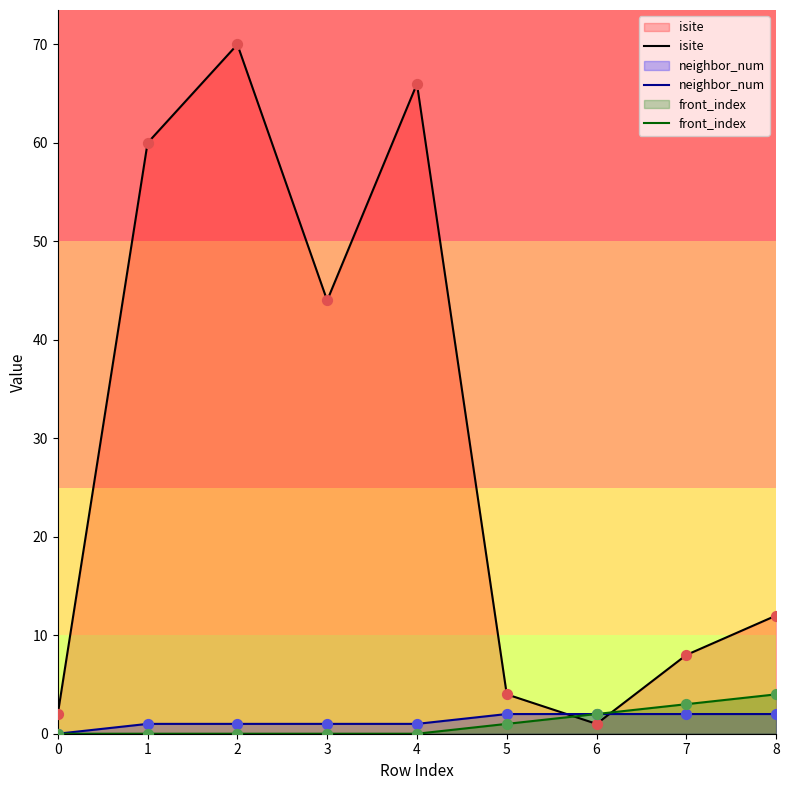

Which series reaches the minimum Y coordinate?

neighbor_num